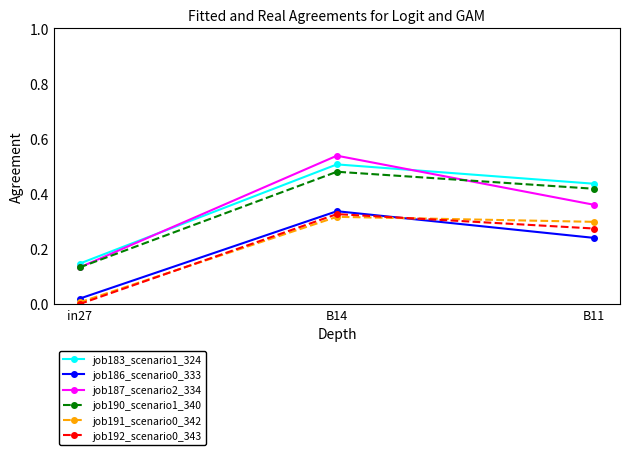

Which series has the widest spread of values?

job187_scenario2_334